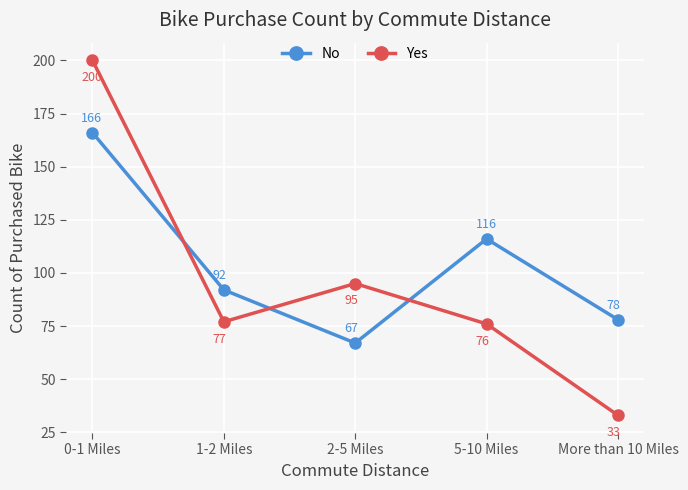

At which category does Yes reach its first local peak?

2-5 Miles